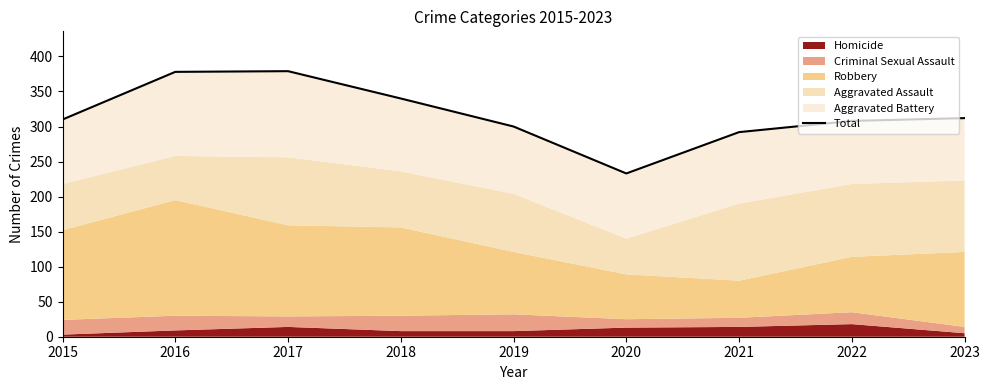

Does the chart display data point markers on the line(s)?

No